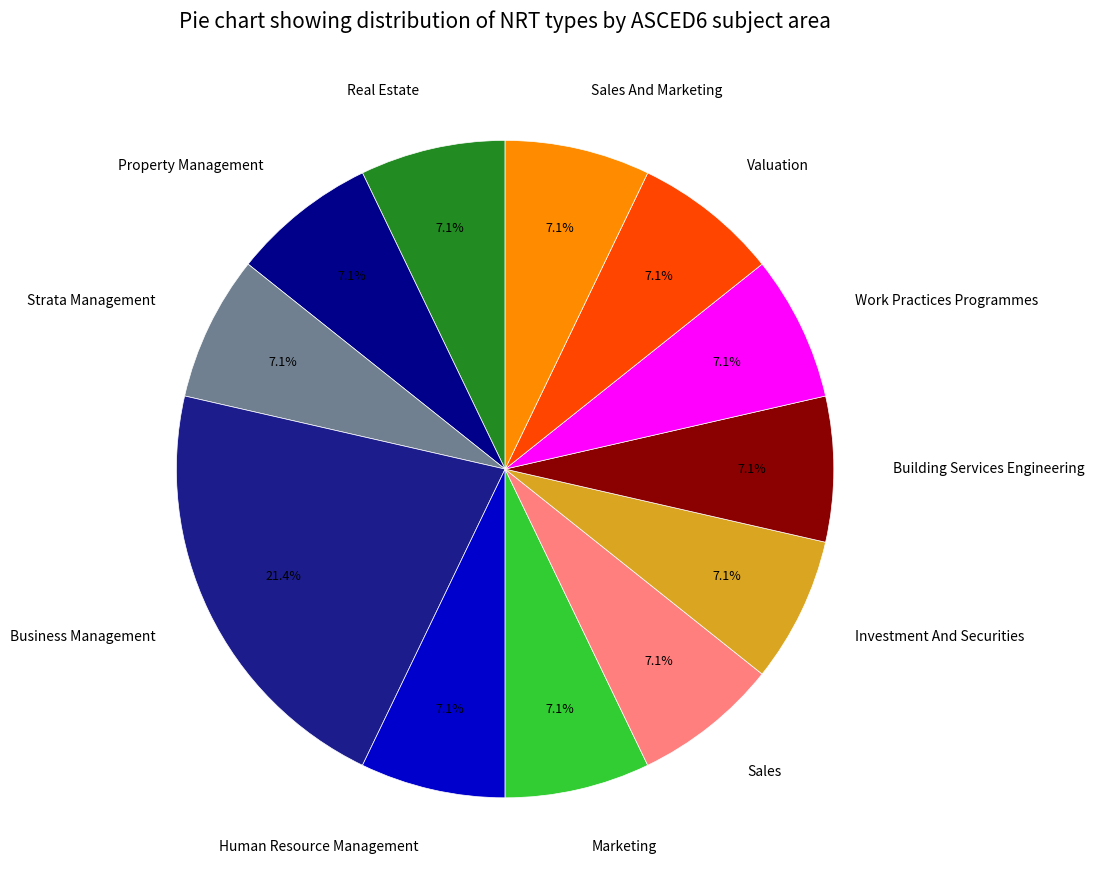

Which slice is the largest?

Business Management